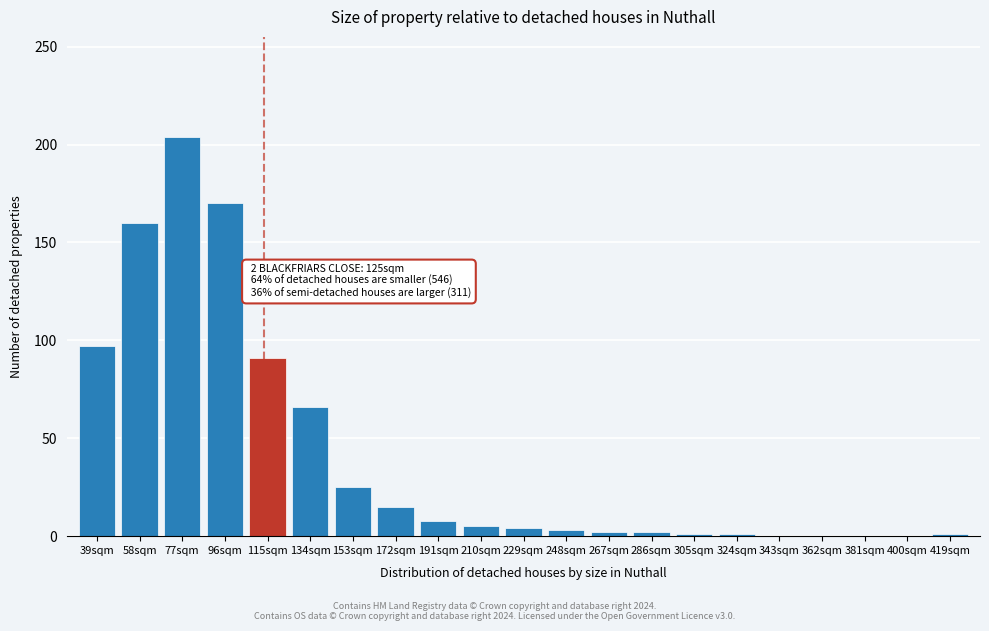

At which category does the chart reach its peak across all series?

77sqm